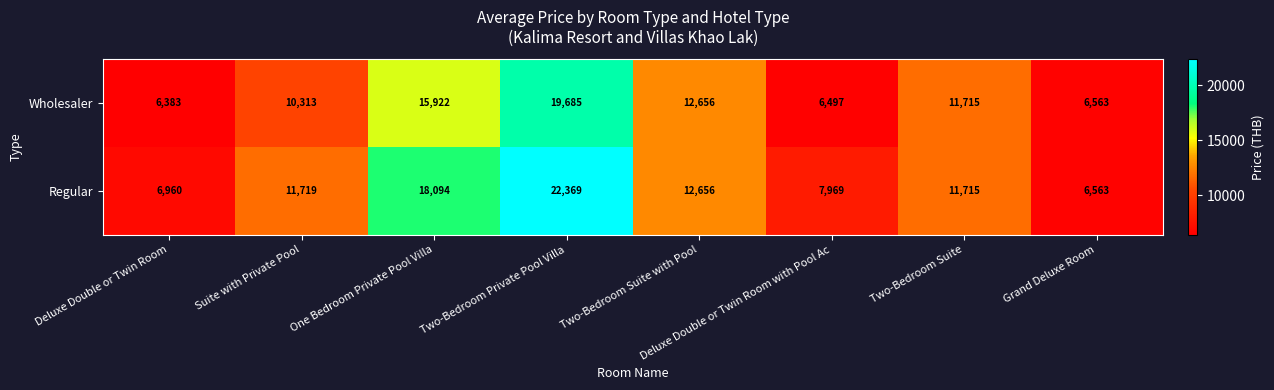

Which series has the largest total across all categories?

Regular